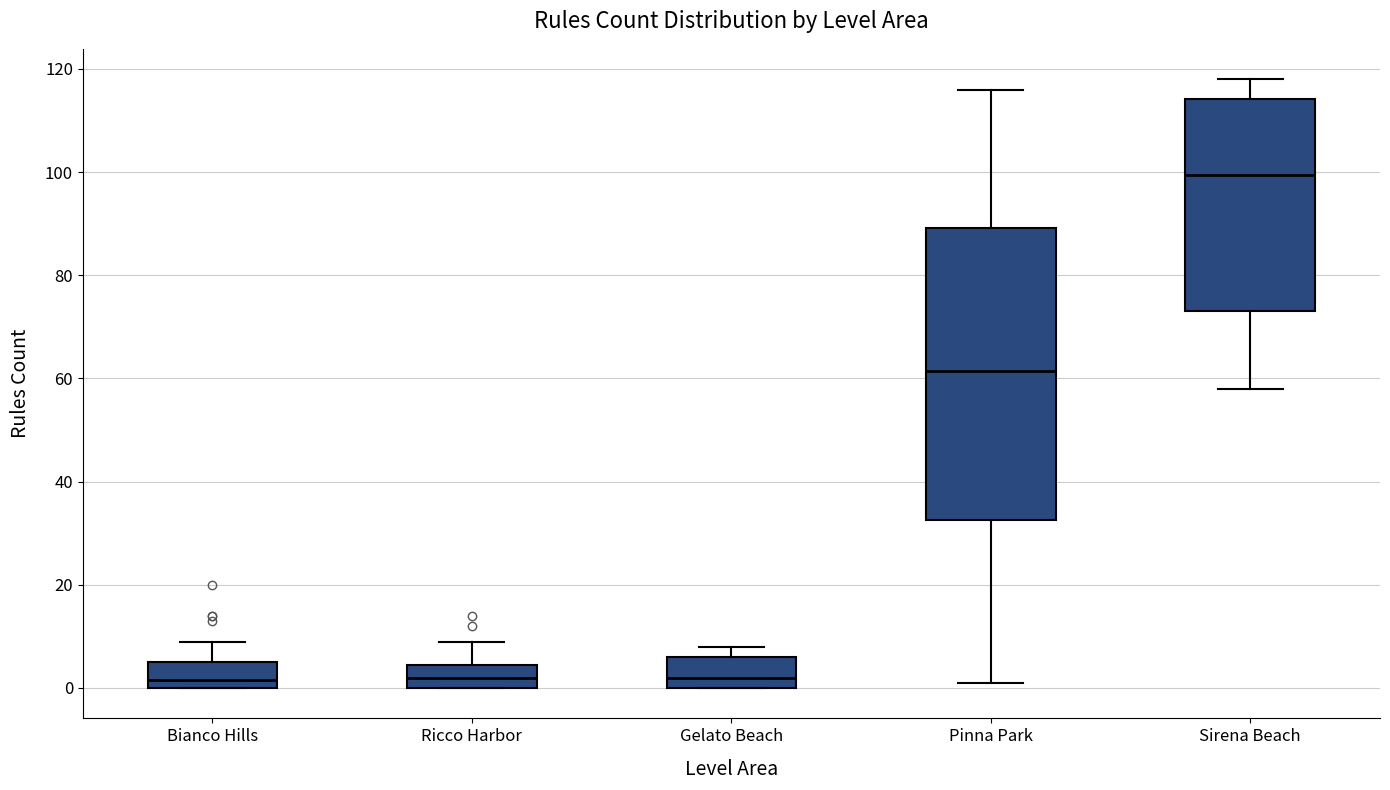

Which box has the highest median line?

Sirena Beach